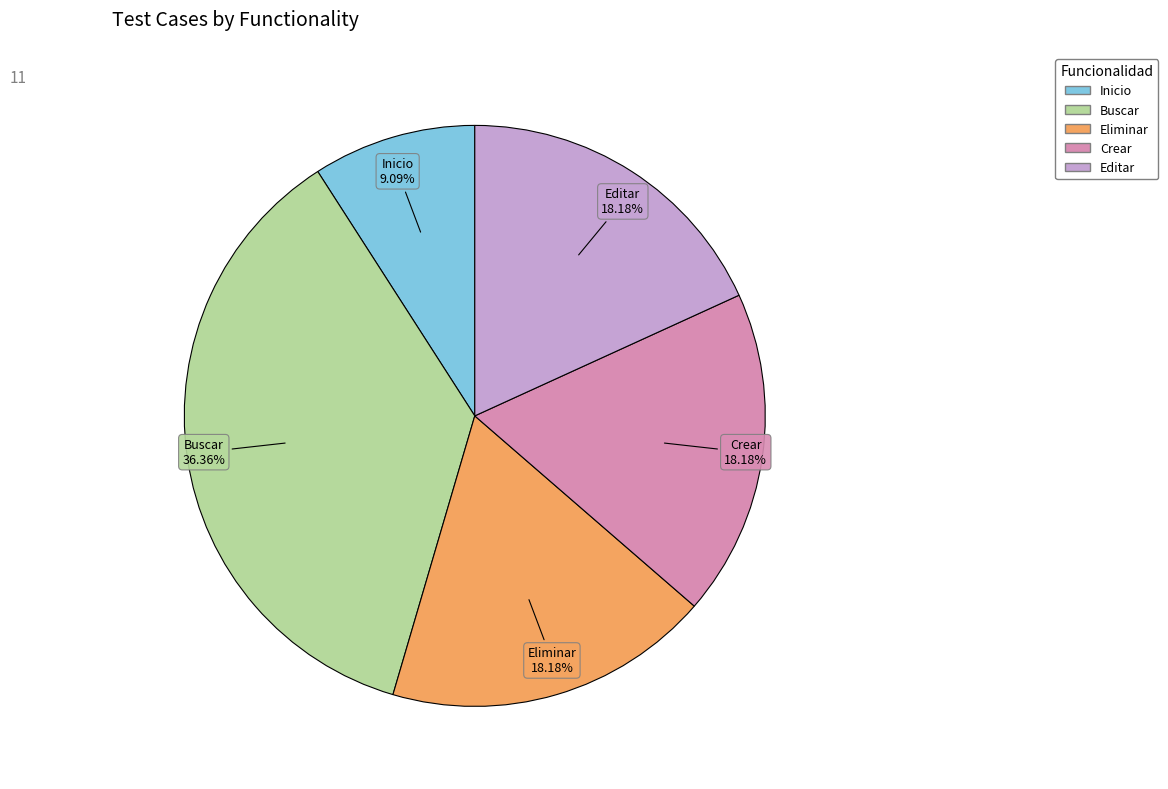

Count the number of slices in the pie.

5